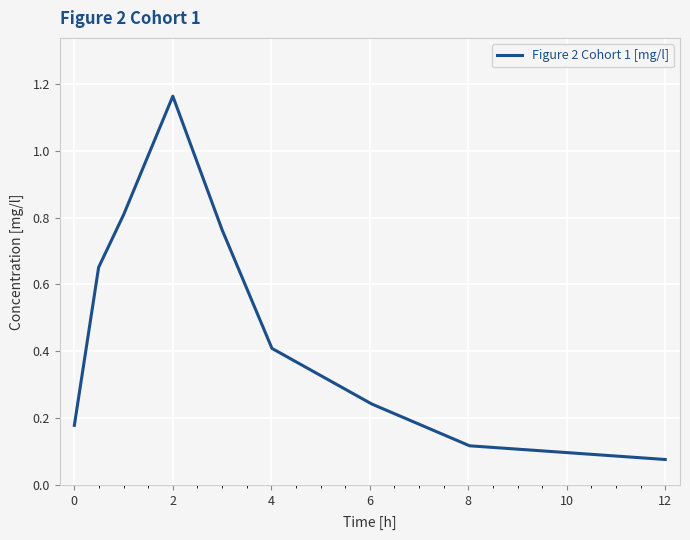

What is the difference between the maximum and minimum values?

1.1